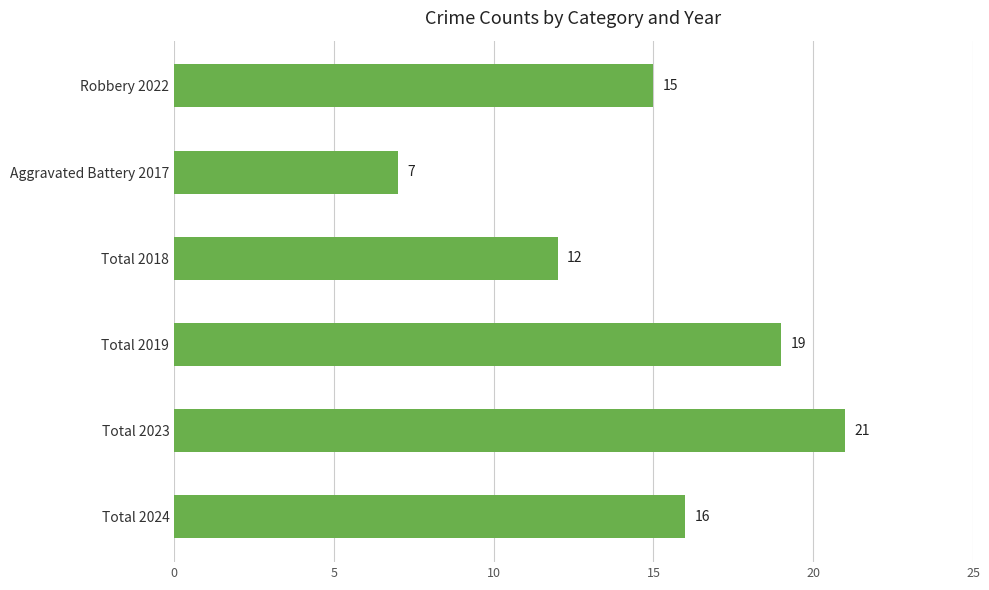

What is the difference between the maximum and minimum values?

14